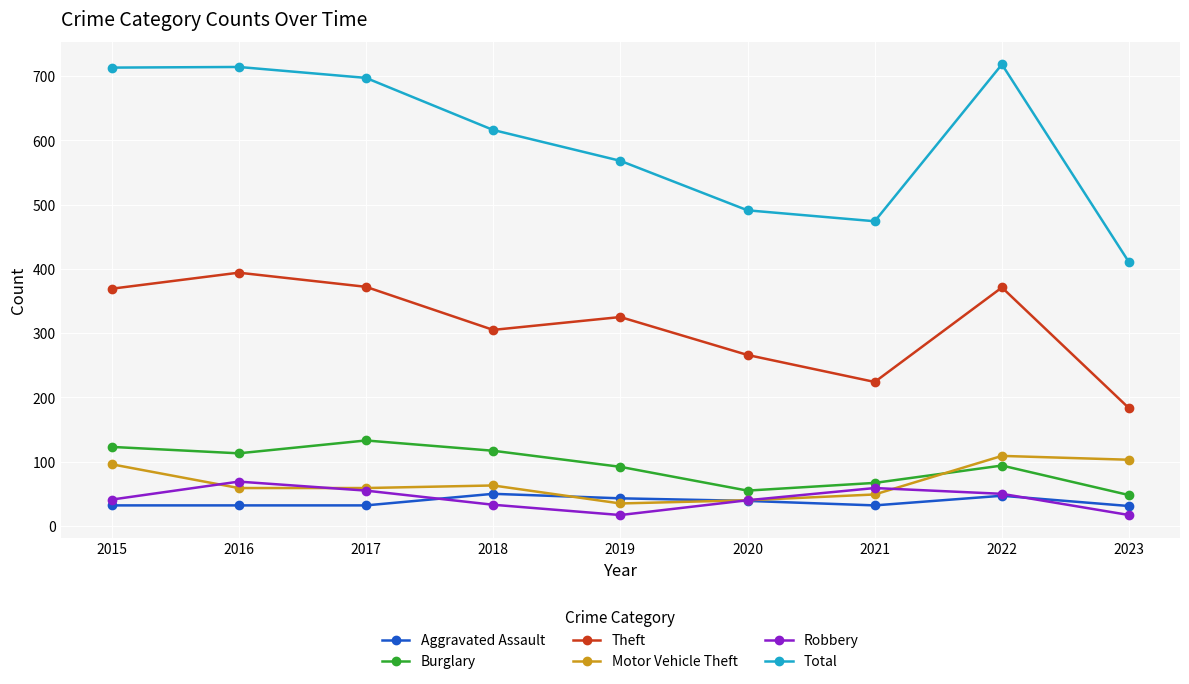

Which series ends up on top after the final intersection of Aggravated Assault and Robbery?

Aggravated Assault